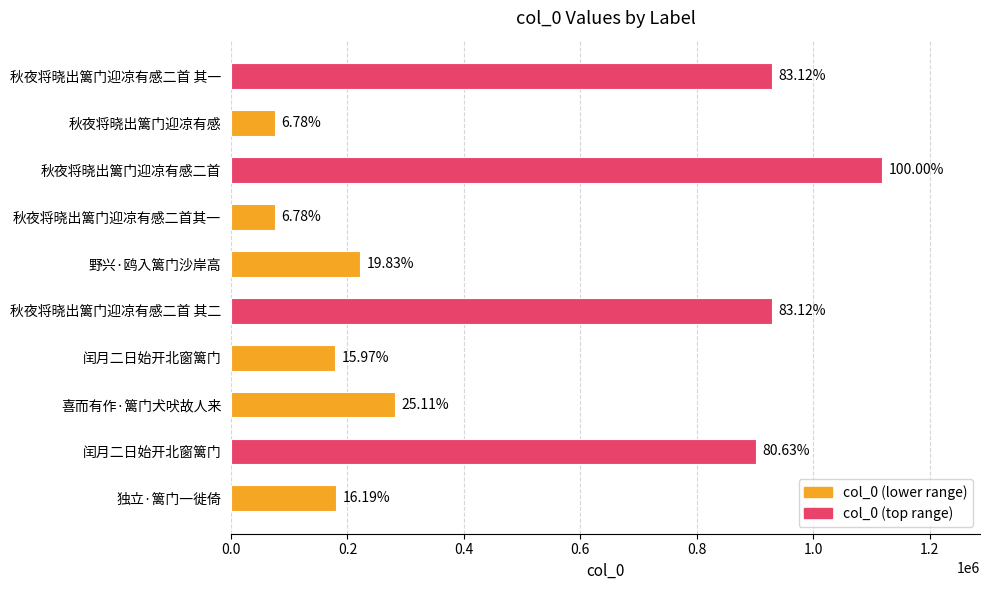

Are the bars horizontal?

Yes